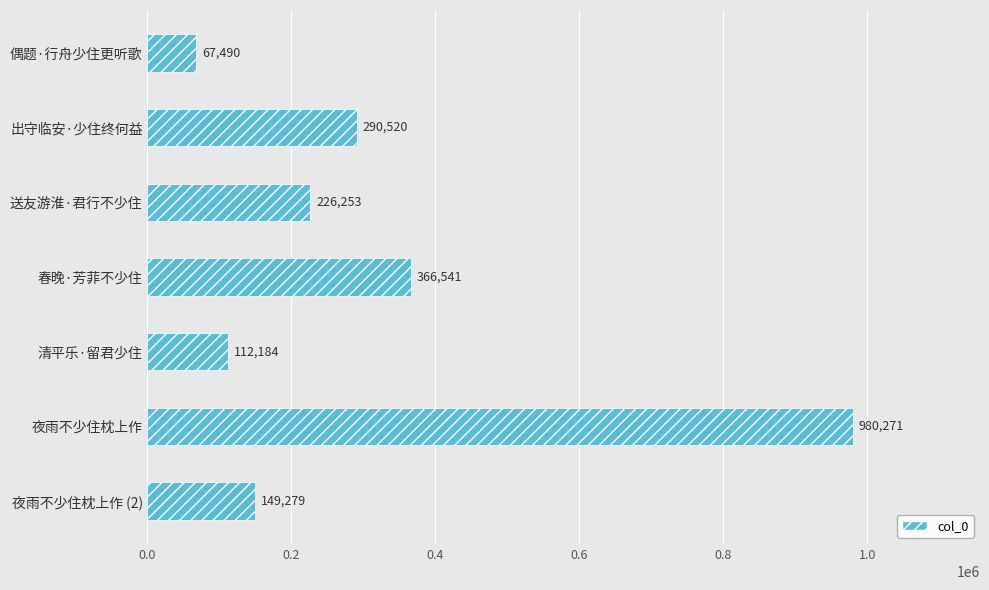

True or false: the data shows 67490 at 偶题·行舟少住更听歌.

True